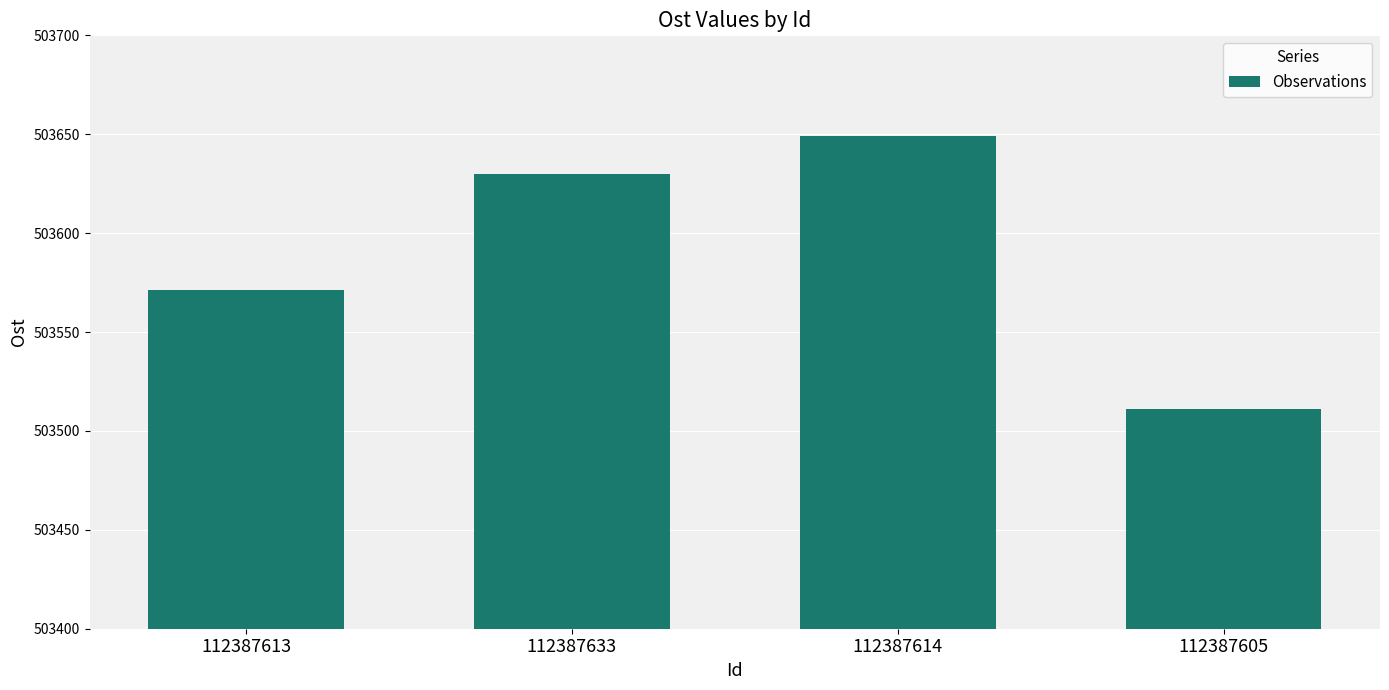

Rank the categories by value from highest to lowest.

112387614, 112387633, 112387613, 112387605